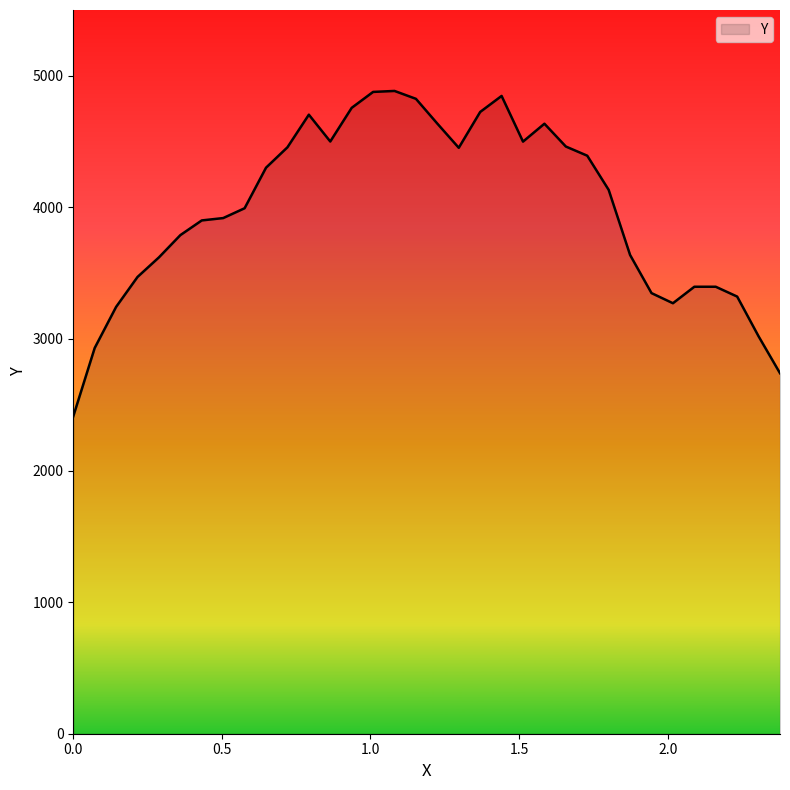

What is the greatest value displayed?

4884.9